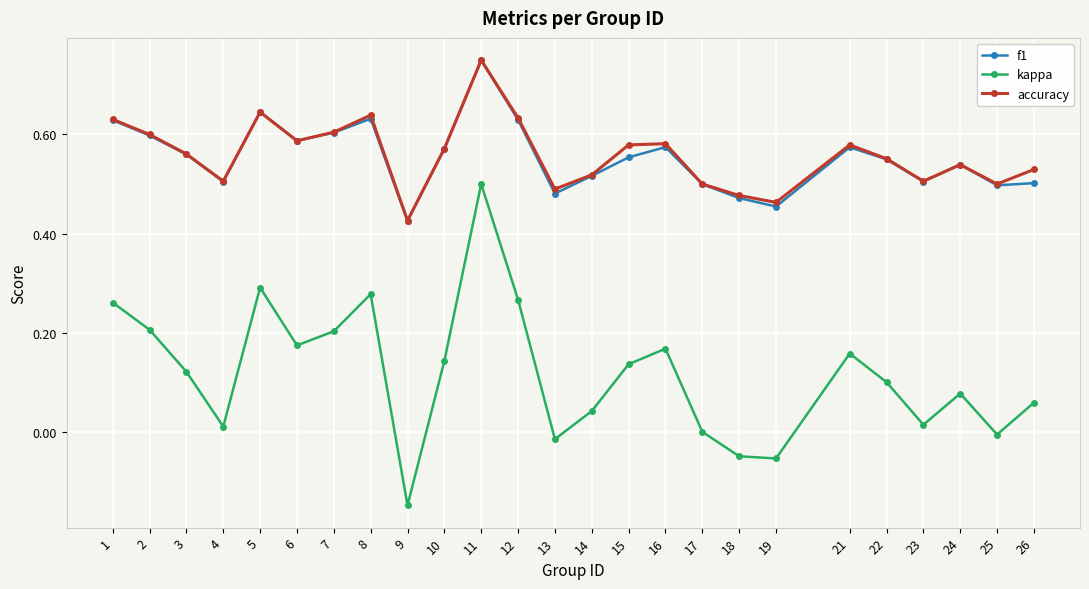

True or false: f1 has more than 0 interior local peaks.

True